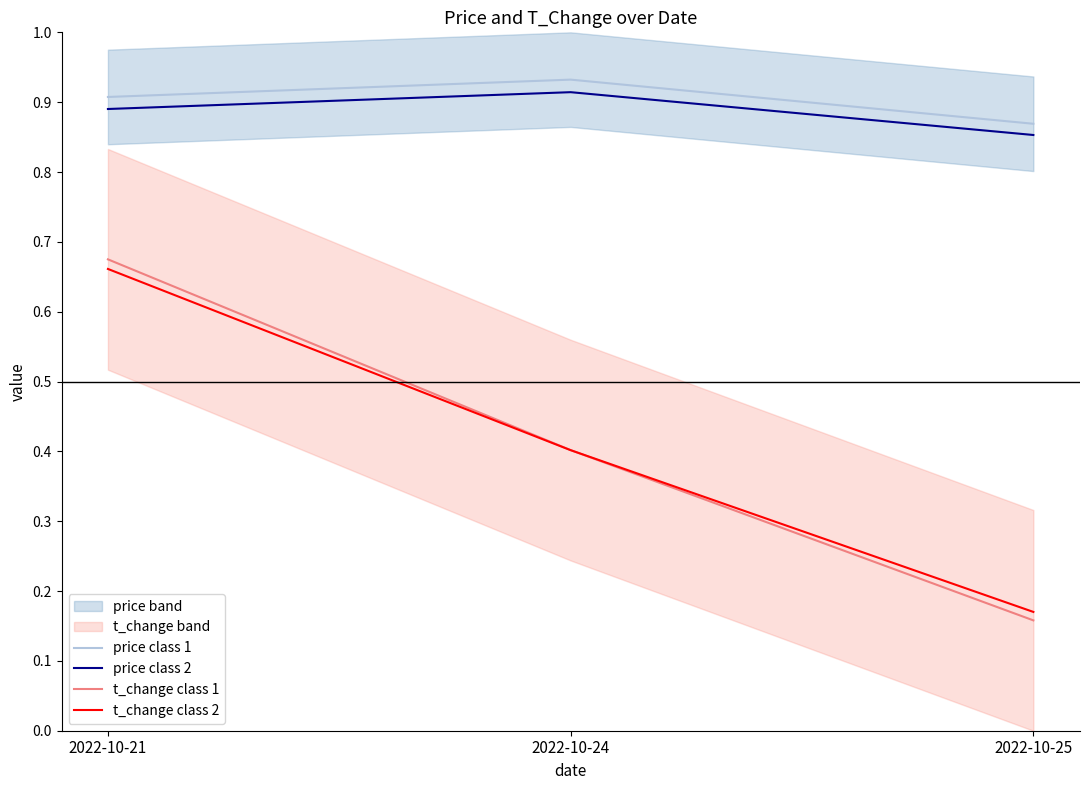

List the series in order of their peak value, highest first.

price class 1, price class 2, t_change class 1, t_change class 2